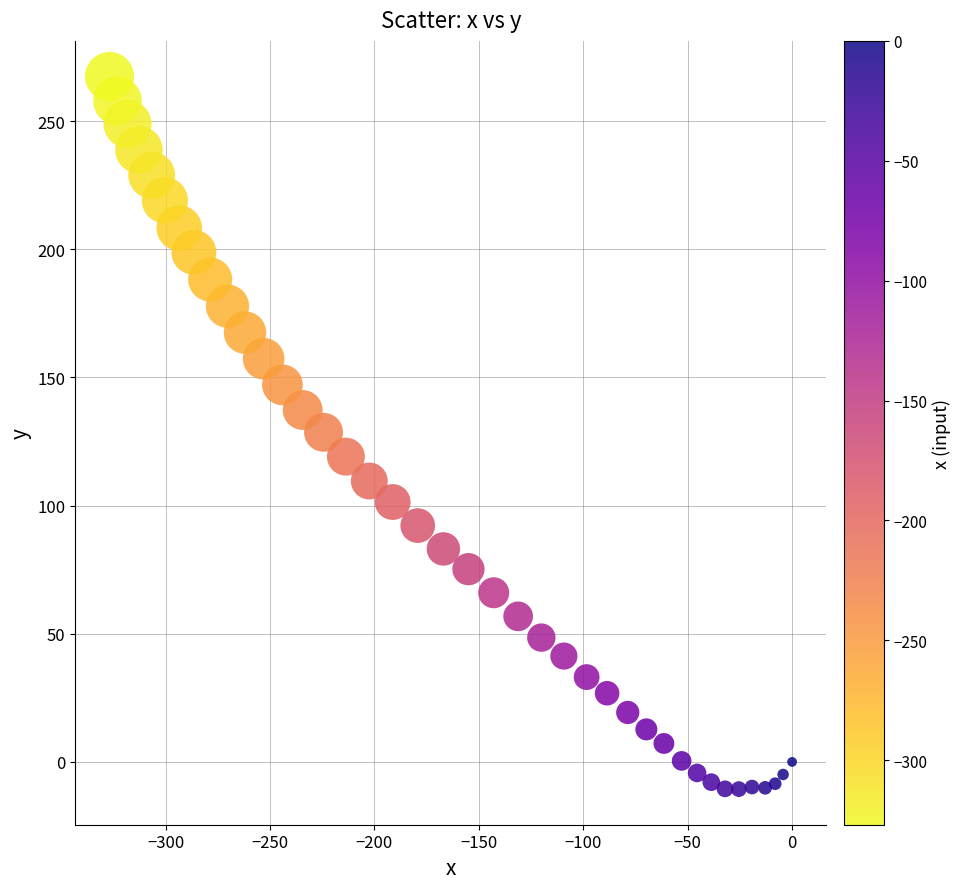

What is the range of Y values (max minus min)?

278.0